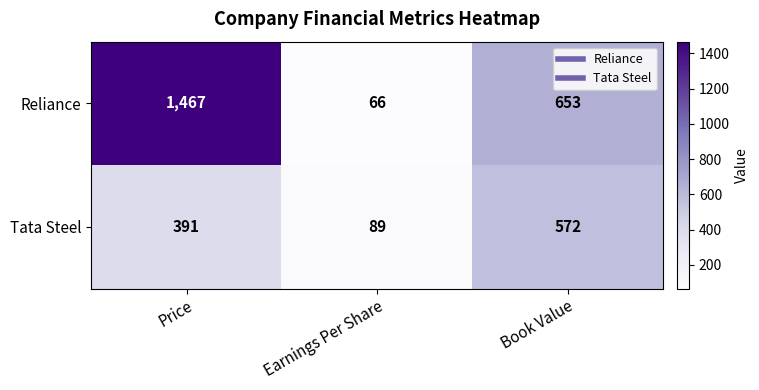

At which category is the sum across all series the highest?

Price